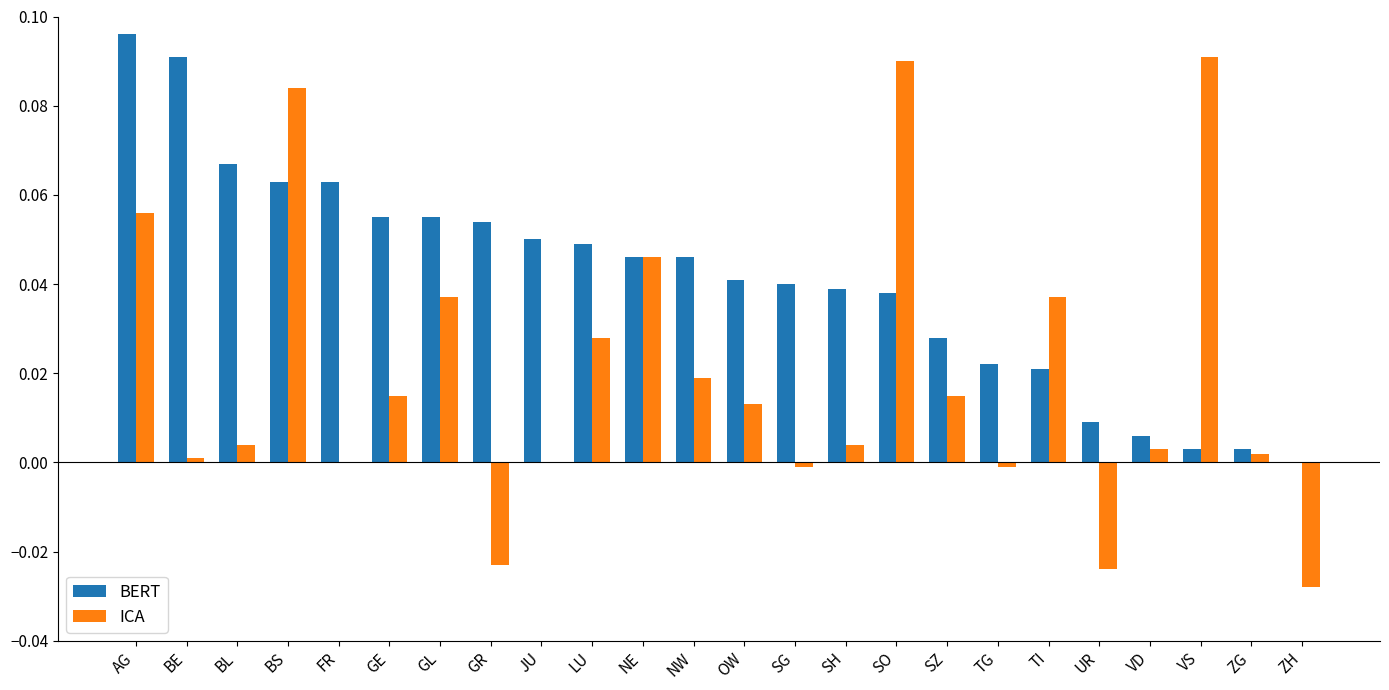

At which category does the chart reach its peak across all series?

AG